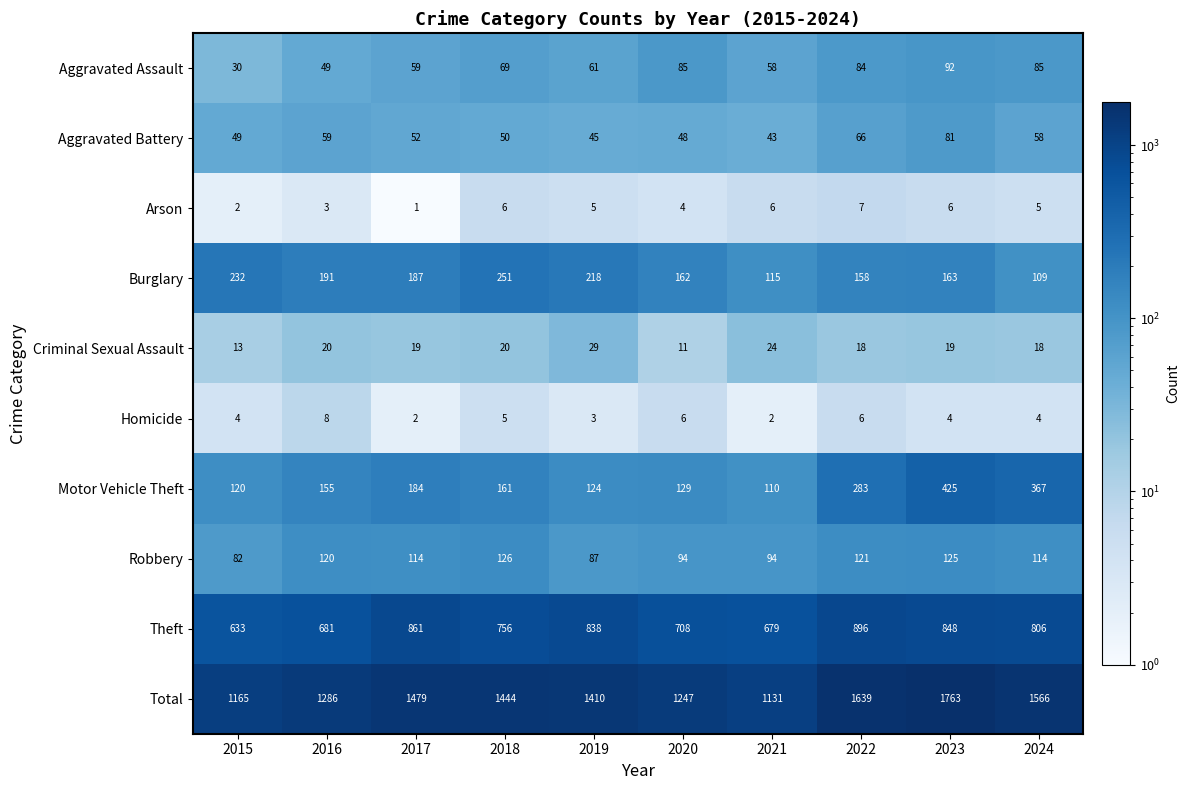

What is the sum of the Total values at 2023 and 2015?

2928